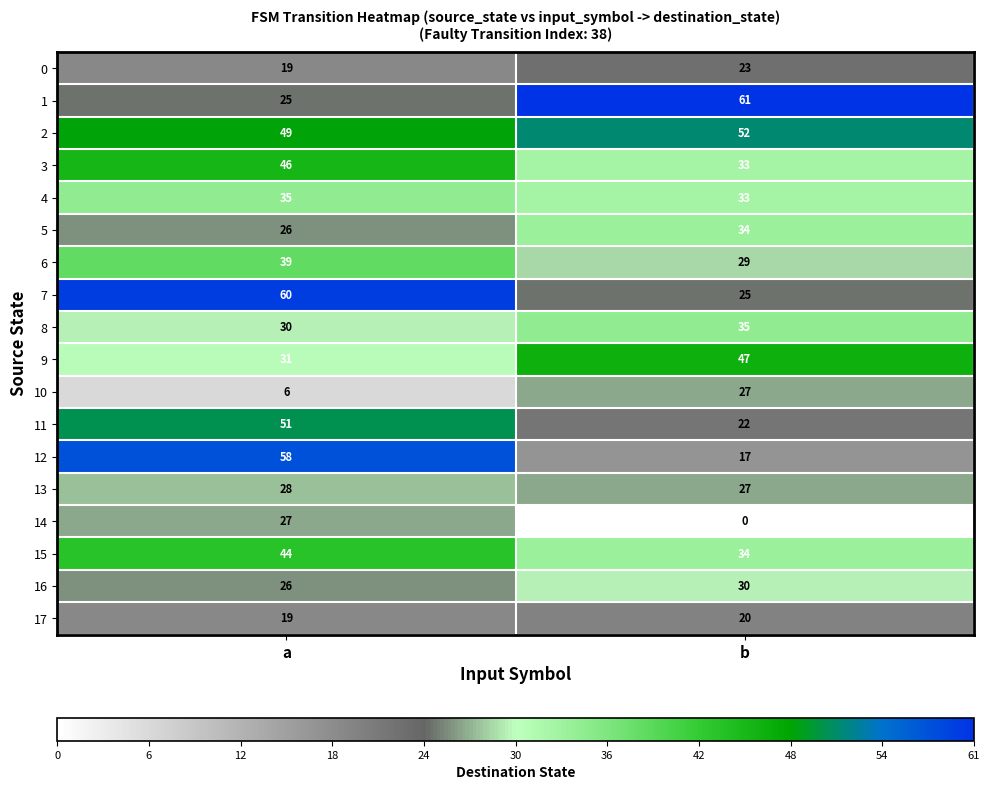

At how many categories does at least one series exceed 32?

2